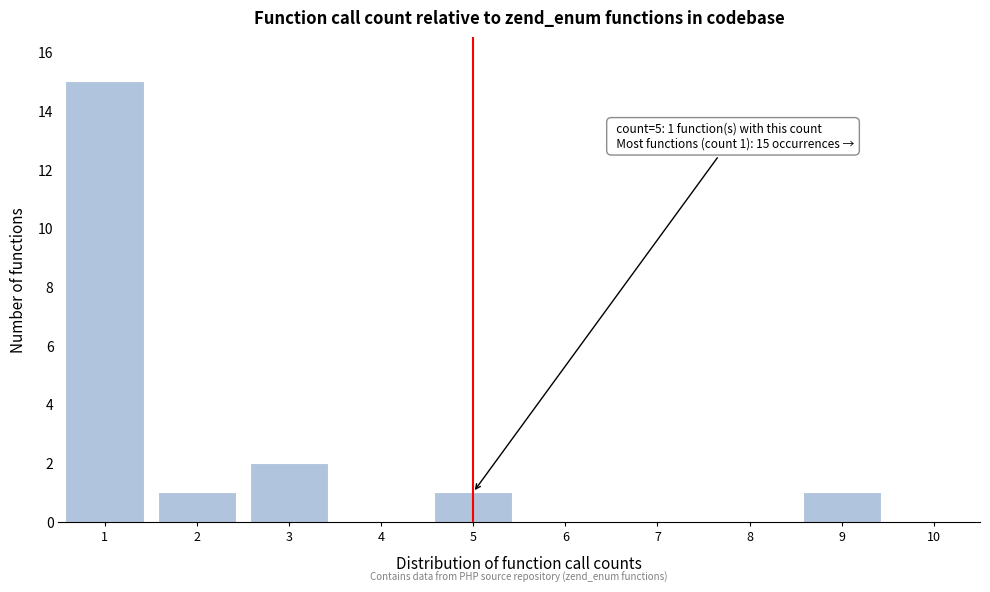

Over which range of the x-axis is the bar tallest?

0.5 to 1.5